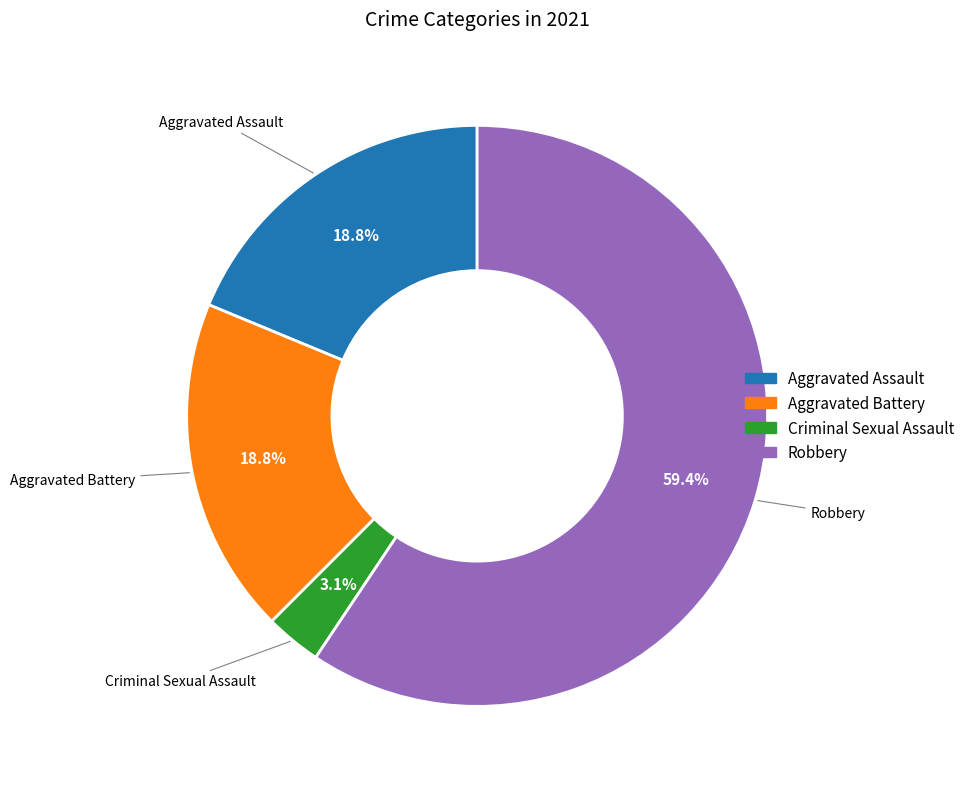

Does any single category account for the majority?

Yes